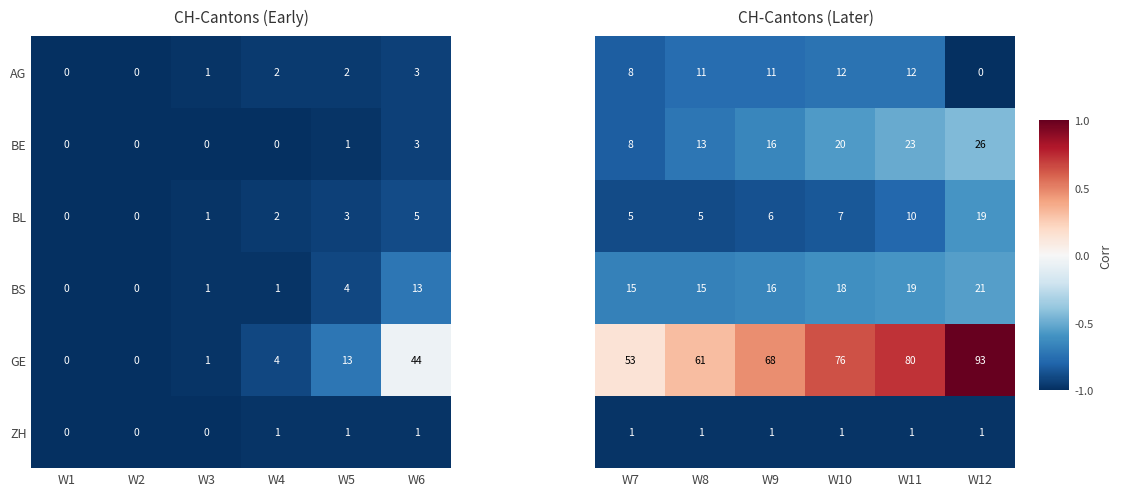

What is the difference between the maximum and minimum values in the BE series?

3